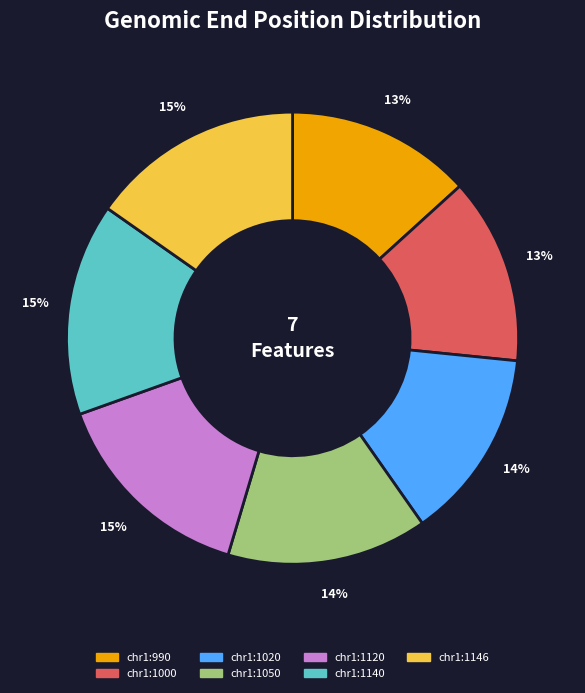

True or false: chr1:1120 accounts for 15% of the total.

True